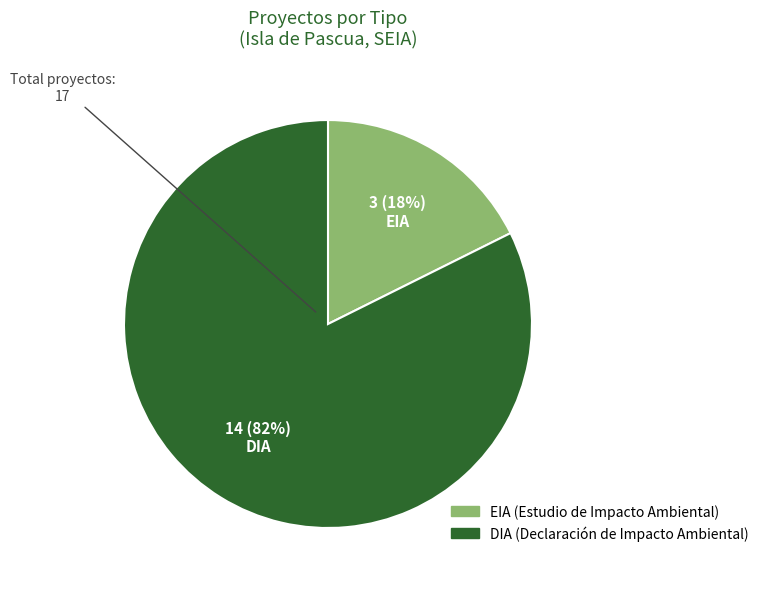

Is it true that DIA is 95% of the pie?

False